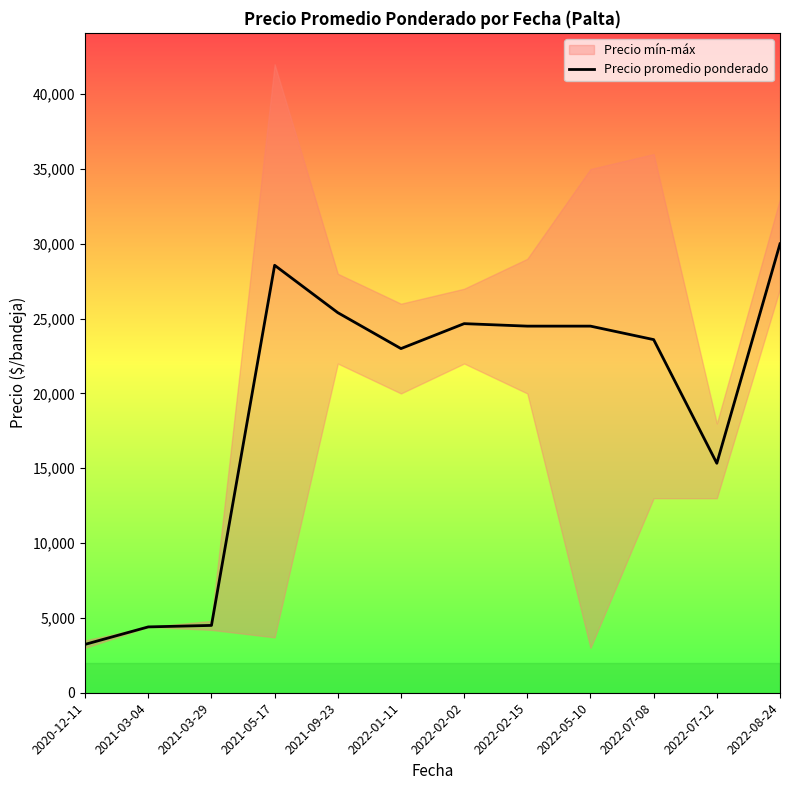

What position from the left is 2022-05-10?

9